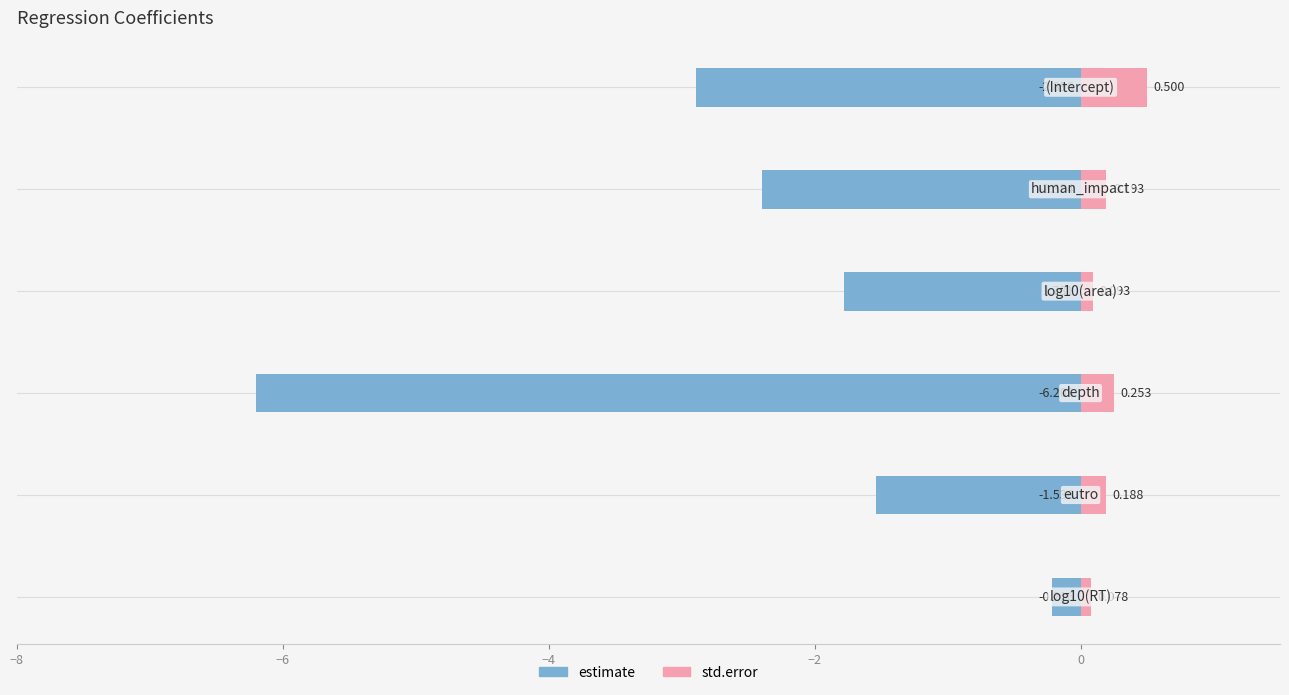

What is the lowest value of the estimate series?

-6.2